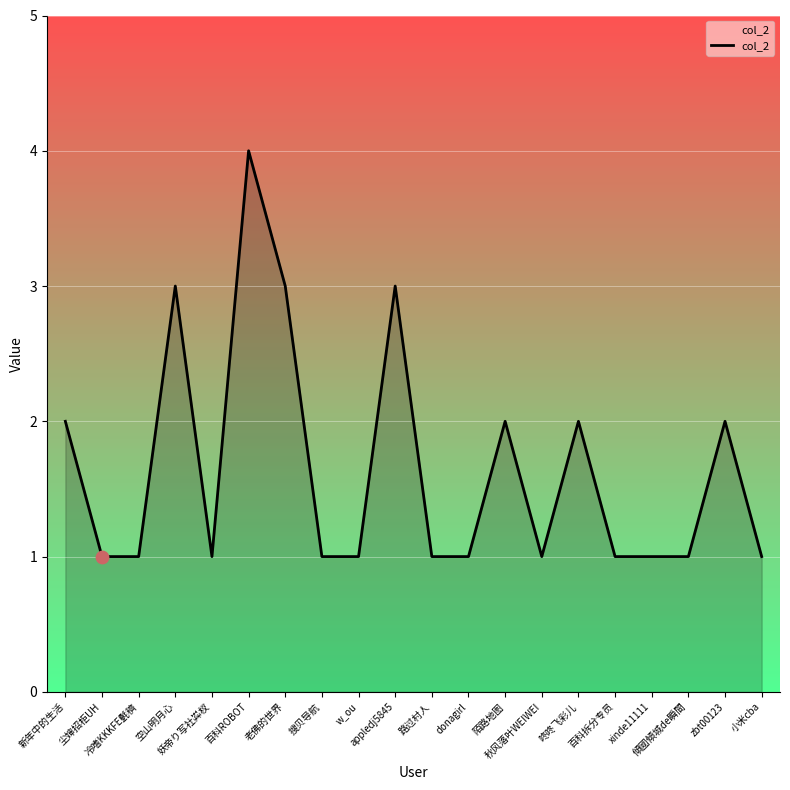

What is the change in value from appledj5845 to 小米cba?

-2